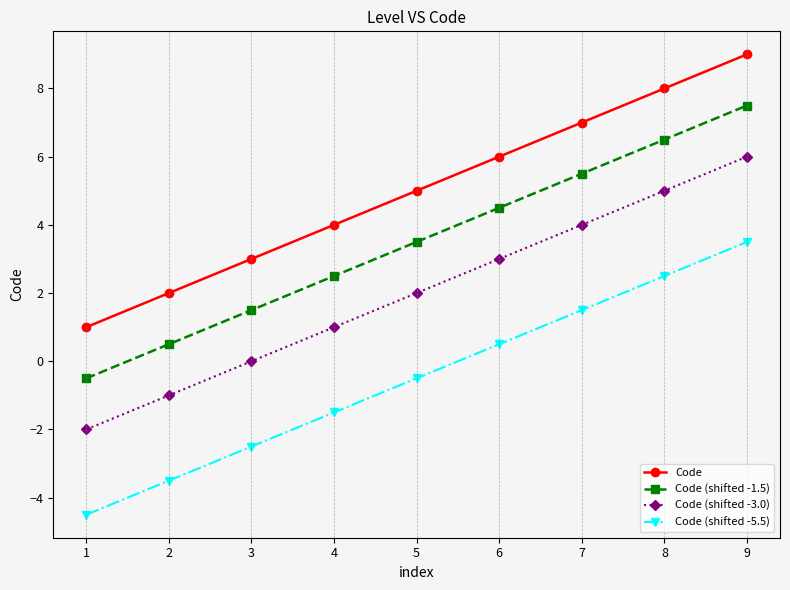

True or false: Code (shifted -1.5) has more than 1 points higher than both neighbors.

False